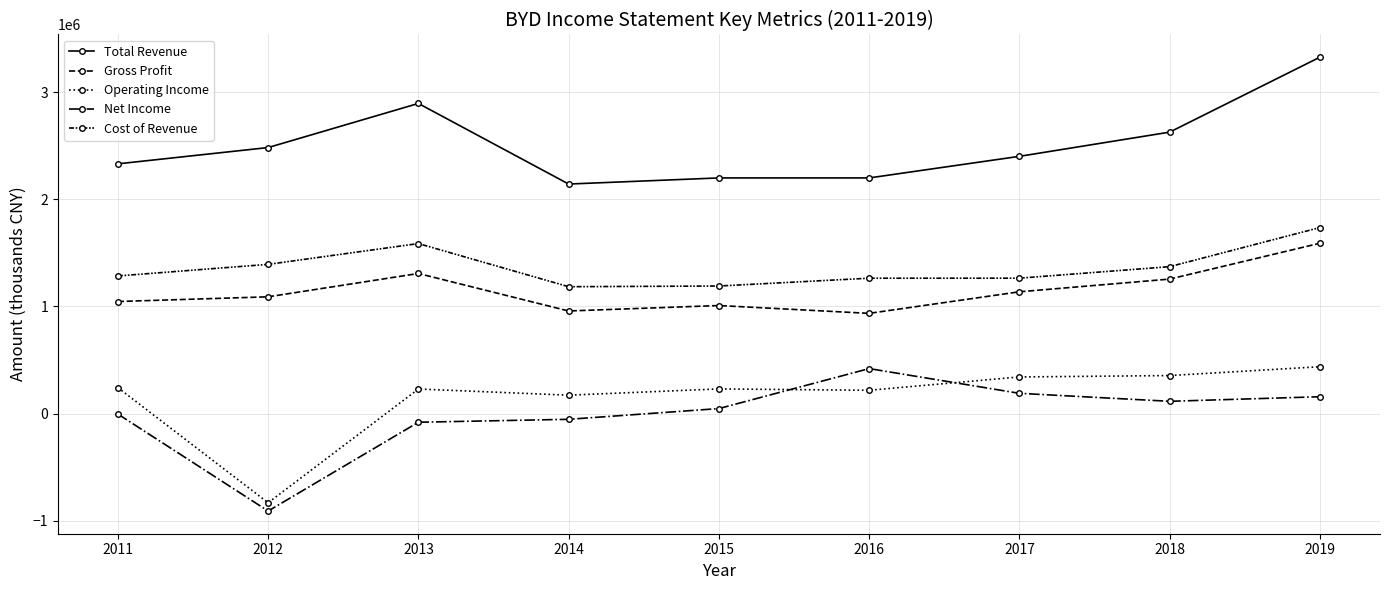

How many series are shown in this chart?

5